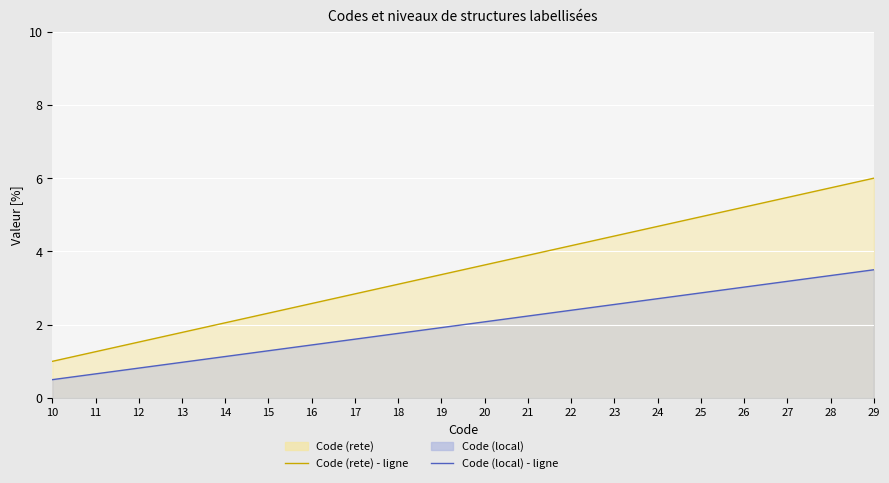

What is the difference between the highest and lowest values at 13?

0.8